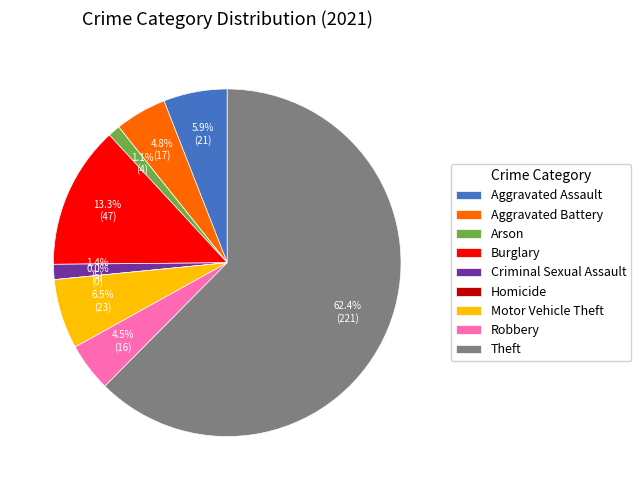

Is it true that Burglary is 13% of the pie?

True